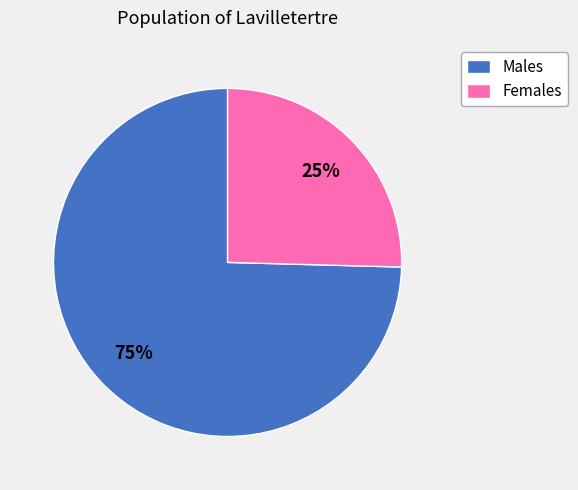

Does any single category account for the majority?

Yes